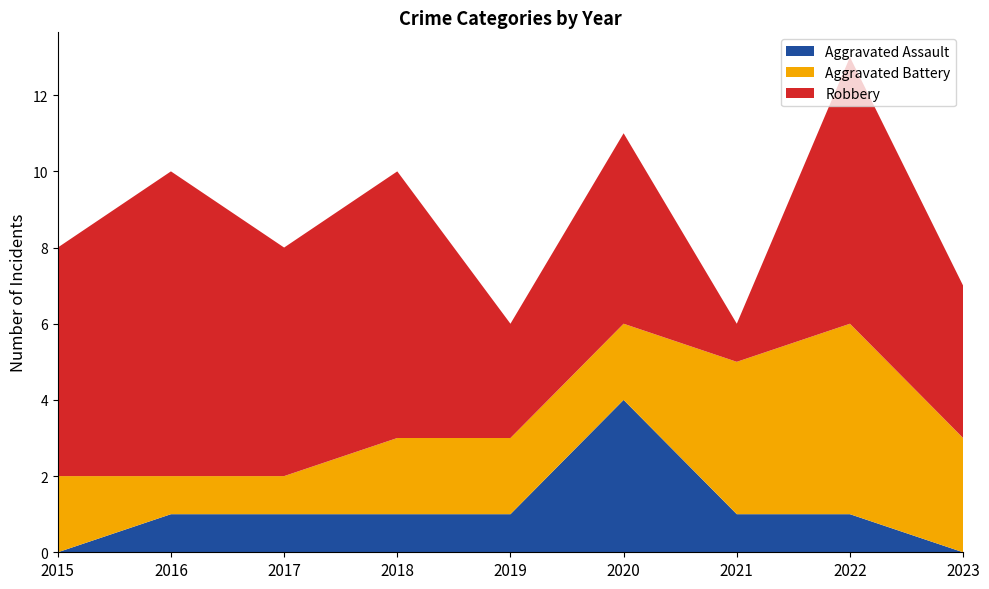

Reading right to left, transcribe all the data shown in this chart.

Aggravated Assault: 2023=0	2022=1	2021=1	2020=4	2019=1	2018=1	2017=1	2016=1	2015=0
Aggravated Battery: 2023=3	2022=5	2021=4	2020=2	2019=2	2018=2	2017=1	2016=1	2015=2
Robbery: 2023=4	2022=7	2021=1	2020=5	2019=3	2018=7	2017=6	2016=8	2015=6